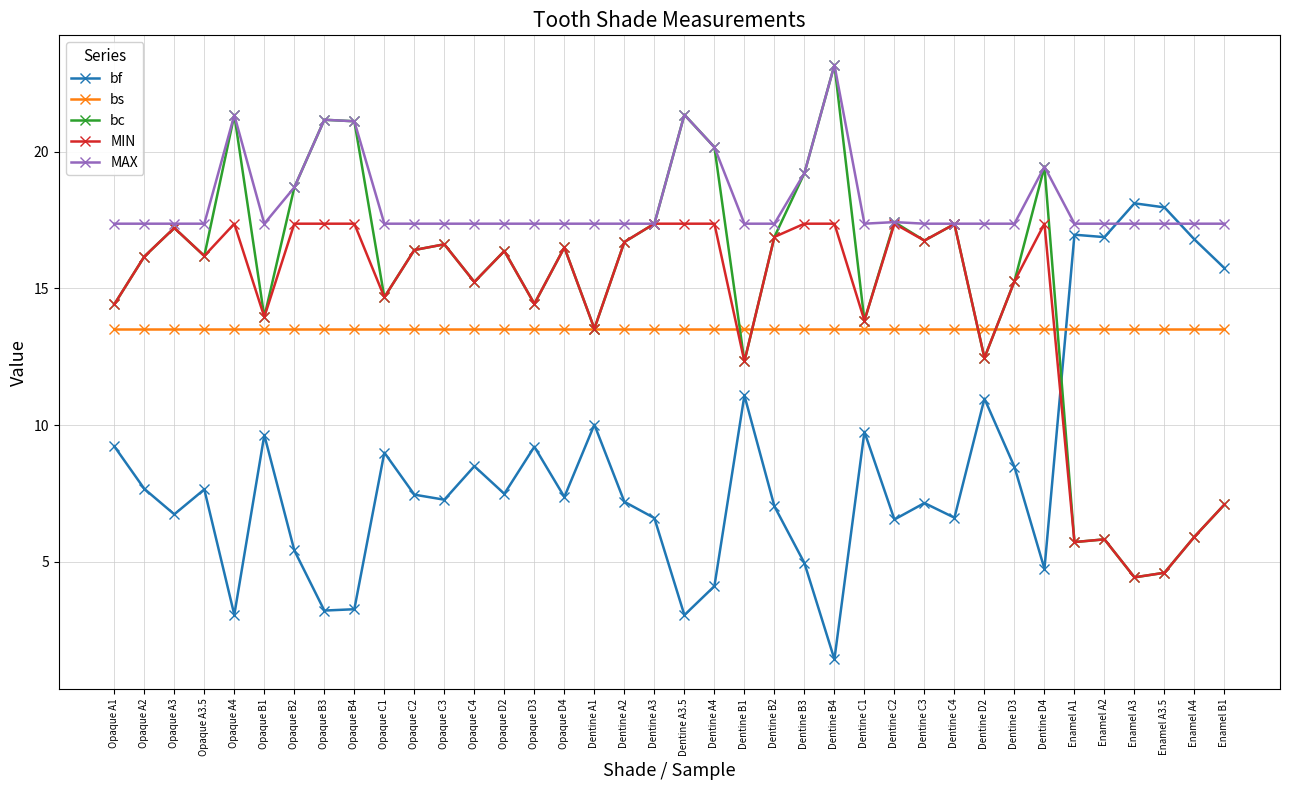

Is it true that bf equals 1.6 at Dentine C2?

False